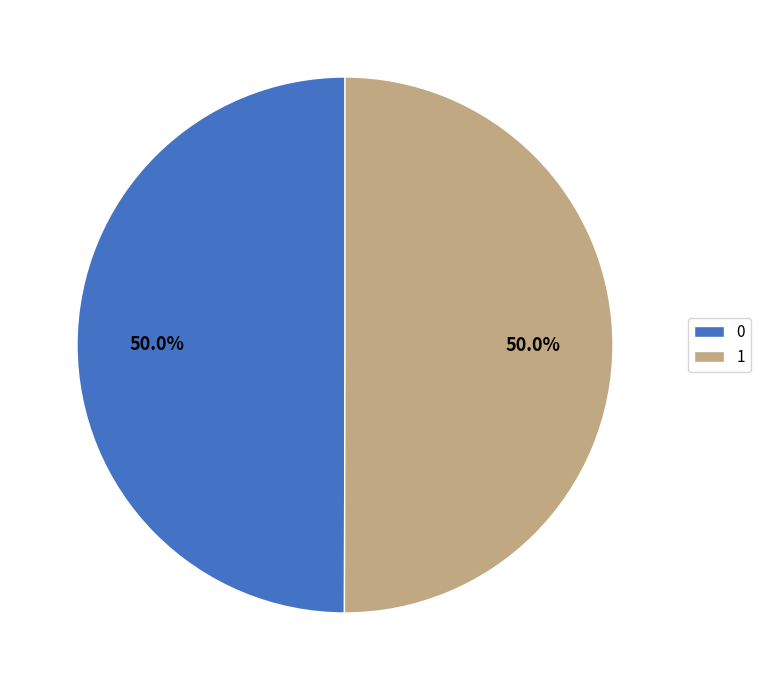

What percentage is NOT represented by 1?

50.0%